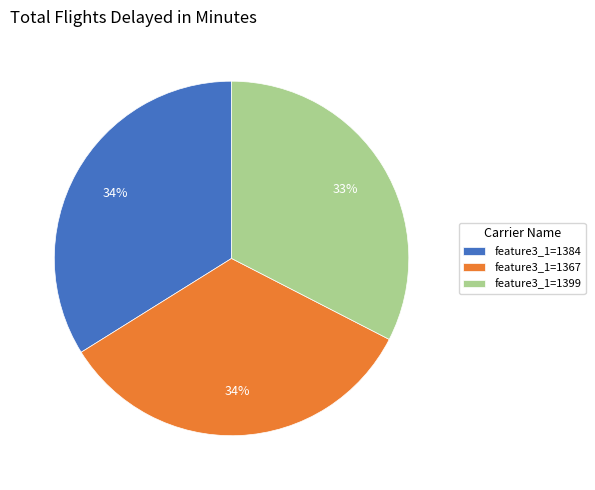

Is the sum of feature3_1=1399 and feature3_1=1384 greater than half?

Yes